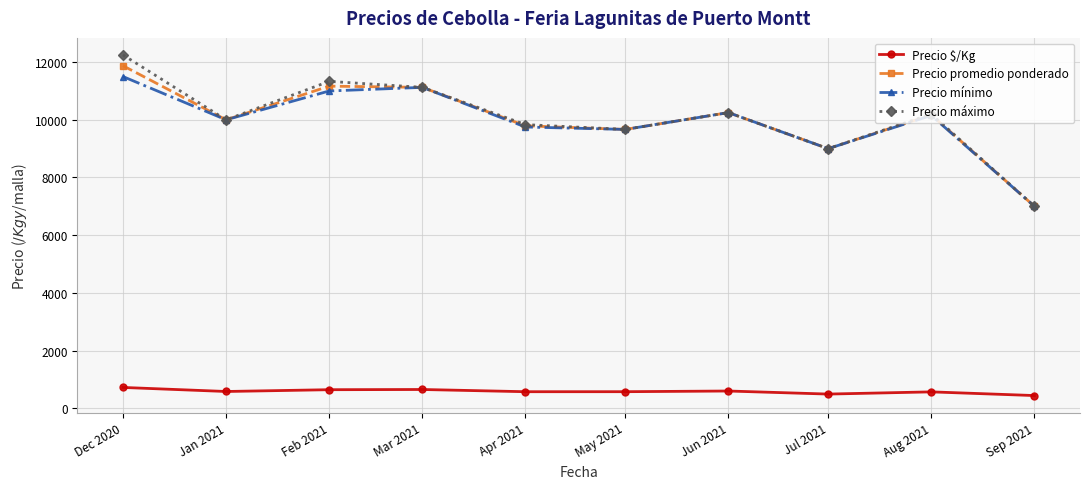

How many data points does each series have?

10